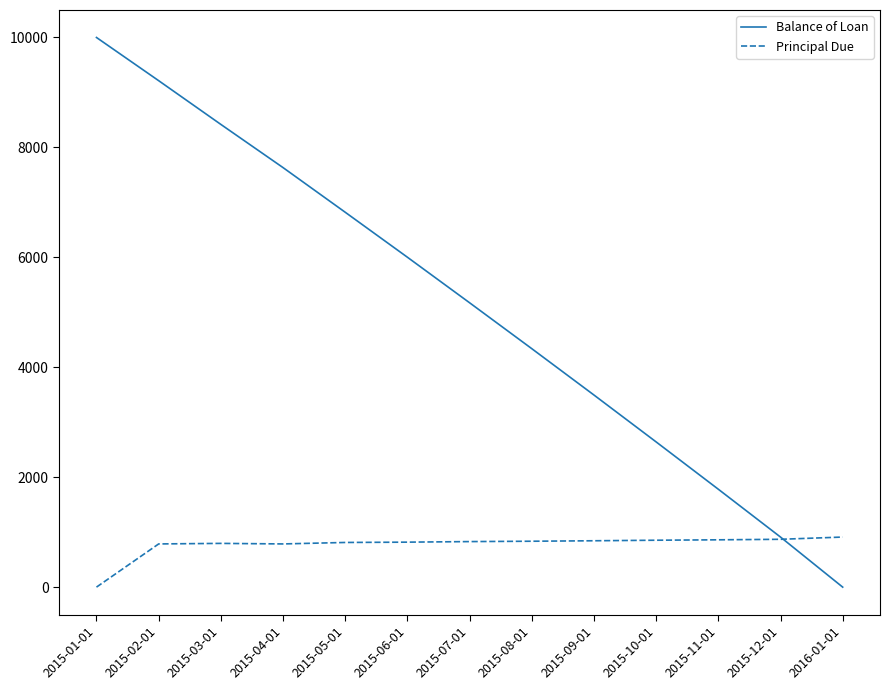

Rank the series by their average value, from highest to lowest.

Balance of Loan, Principal Due